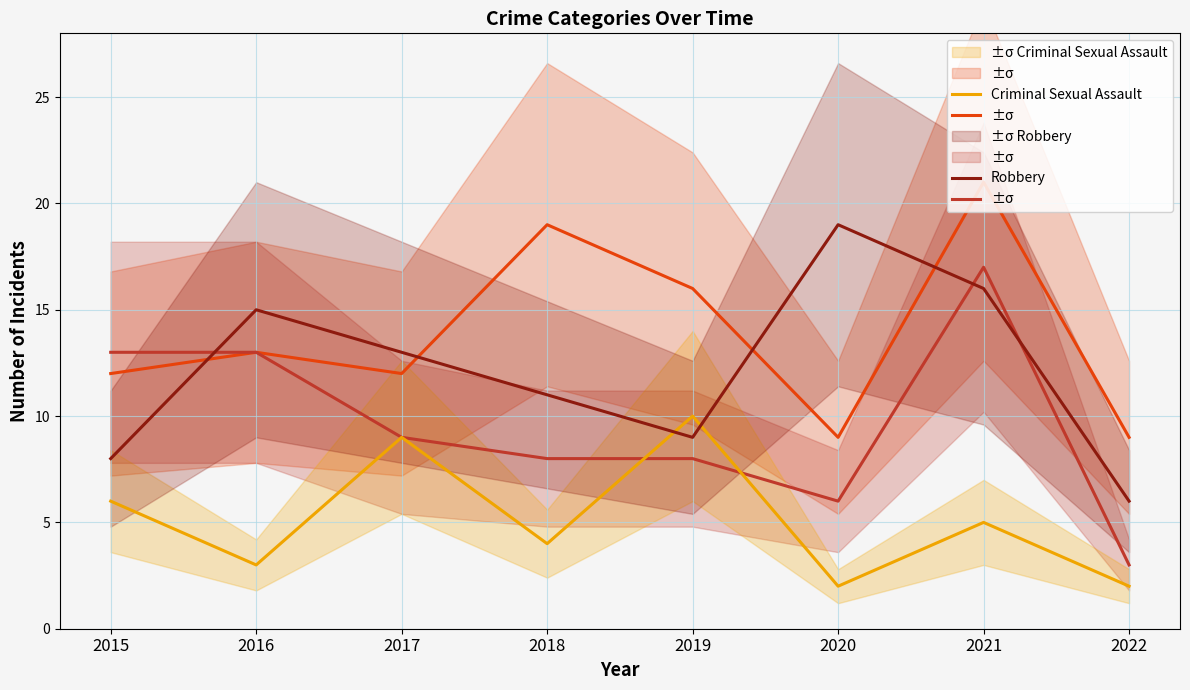

Is it true that Aggravated Battery equals 13 at 2016?

True